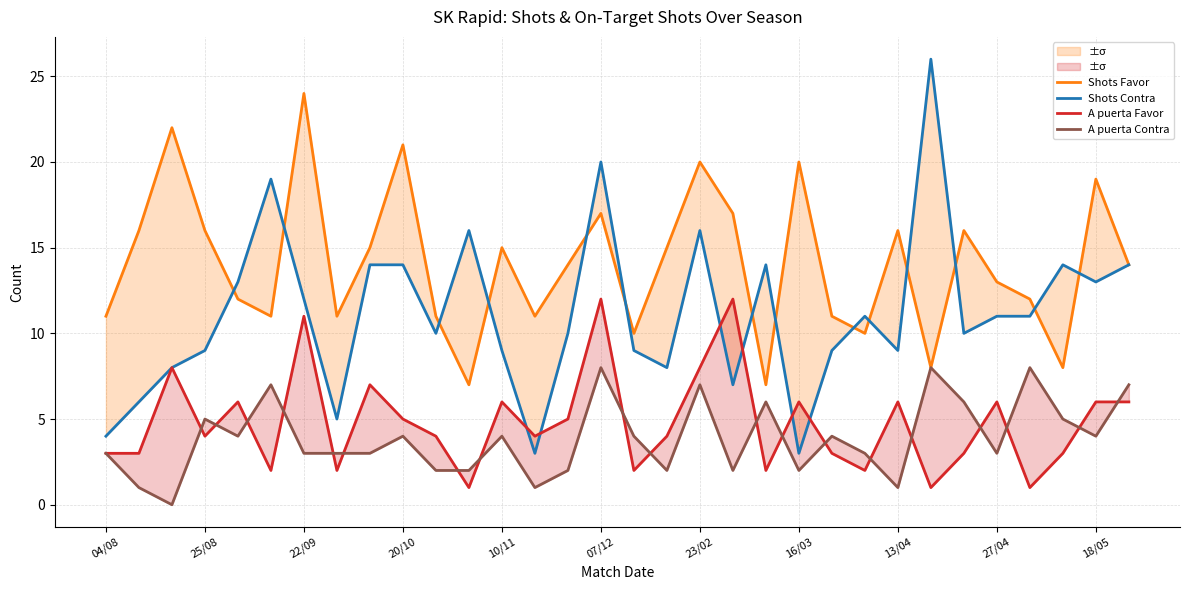

True or false: A puerta Contra has a value of 7 at 18/05.

False